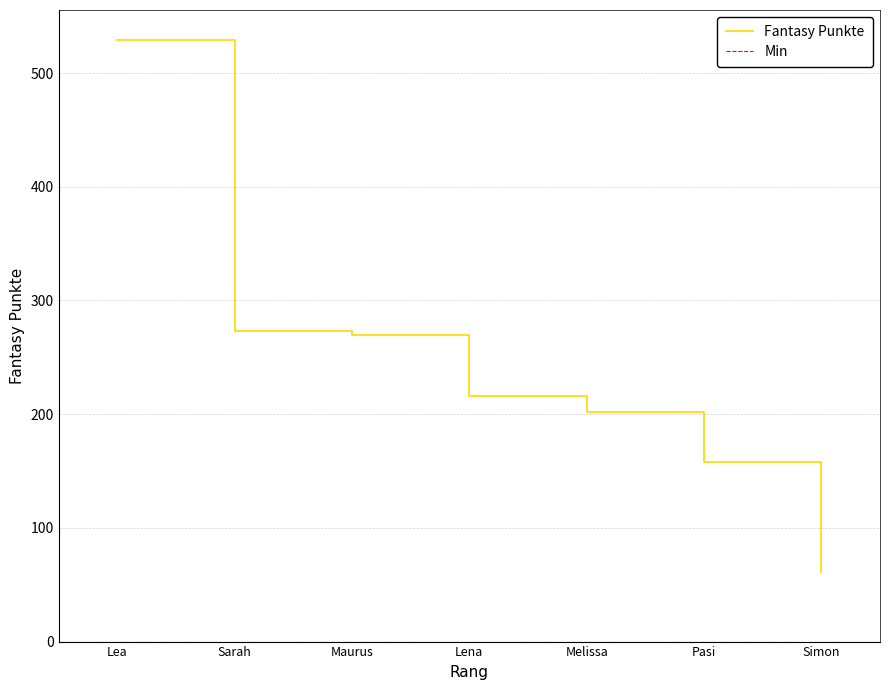

Count the number of values greater than 216.

3